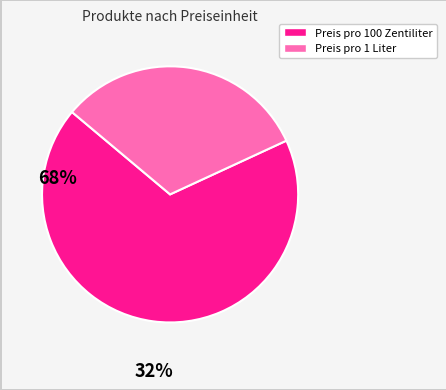

Is there a majority slice in this chart?

Yes